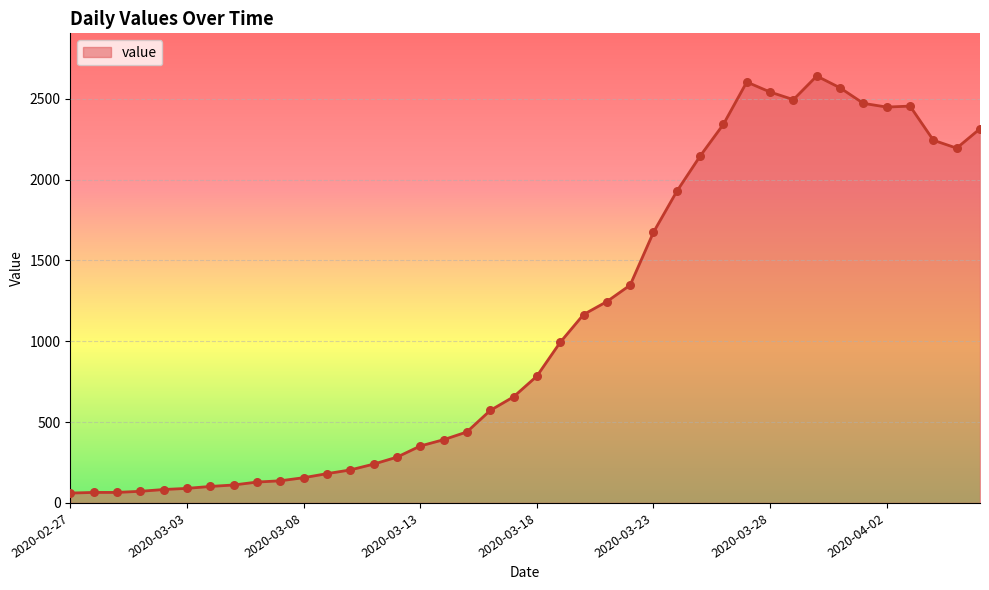

What is the maximum value shown in the chart?

2640